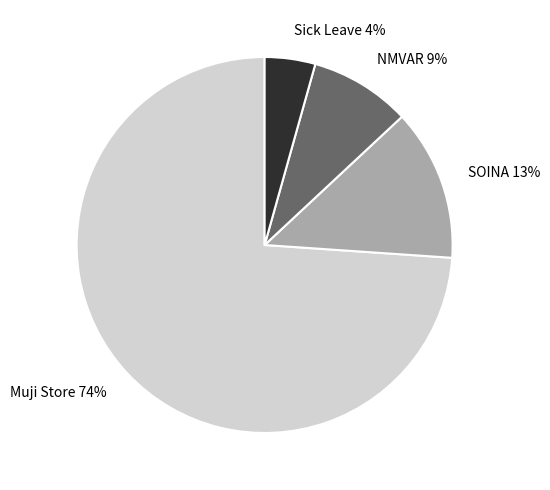

To the nearest percent, what percentage of the pie is NMVAR?

9%